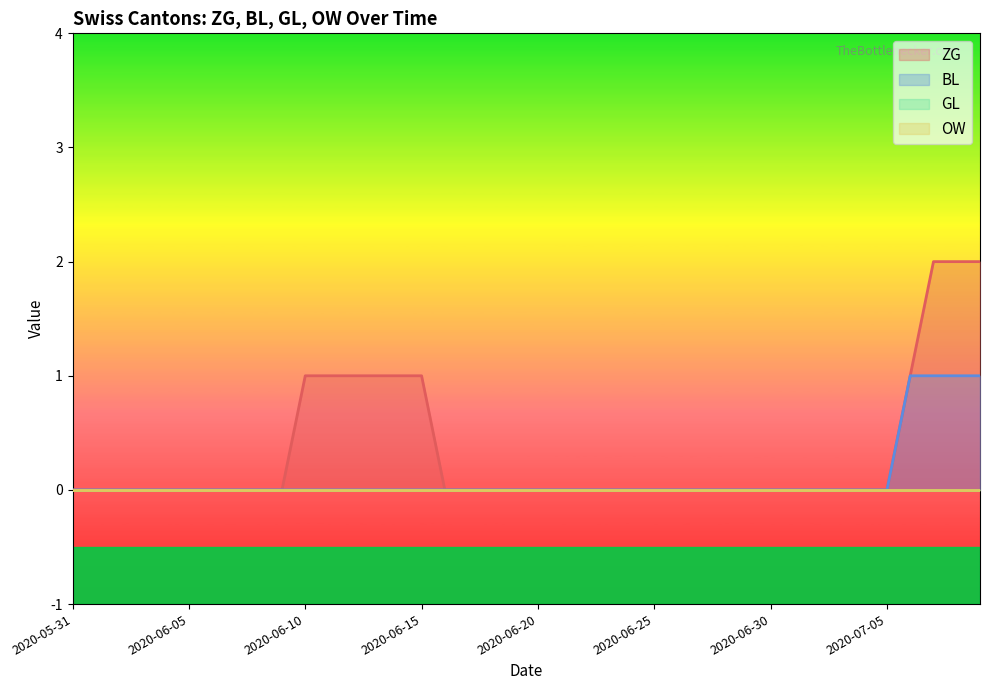

At which category is the sum across all series the highest?

2020-07-07